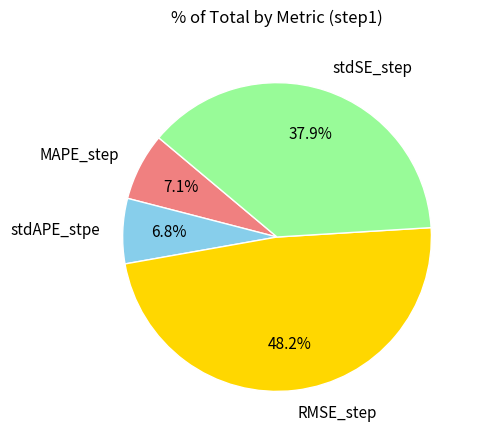

Is stdSE_step the majority of the pie?

No